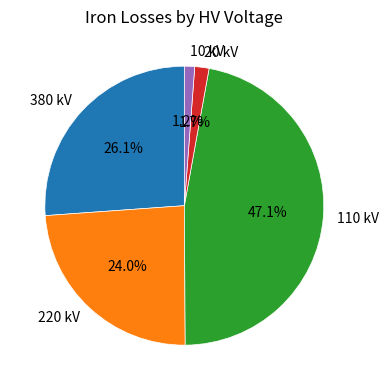

Does 10 represent more than half of the total?

No